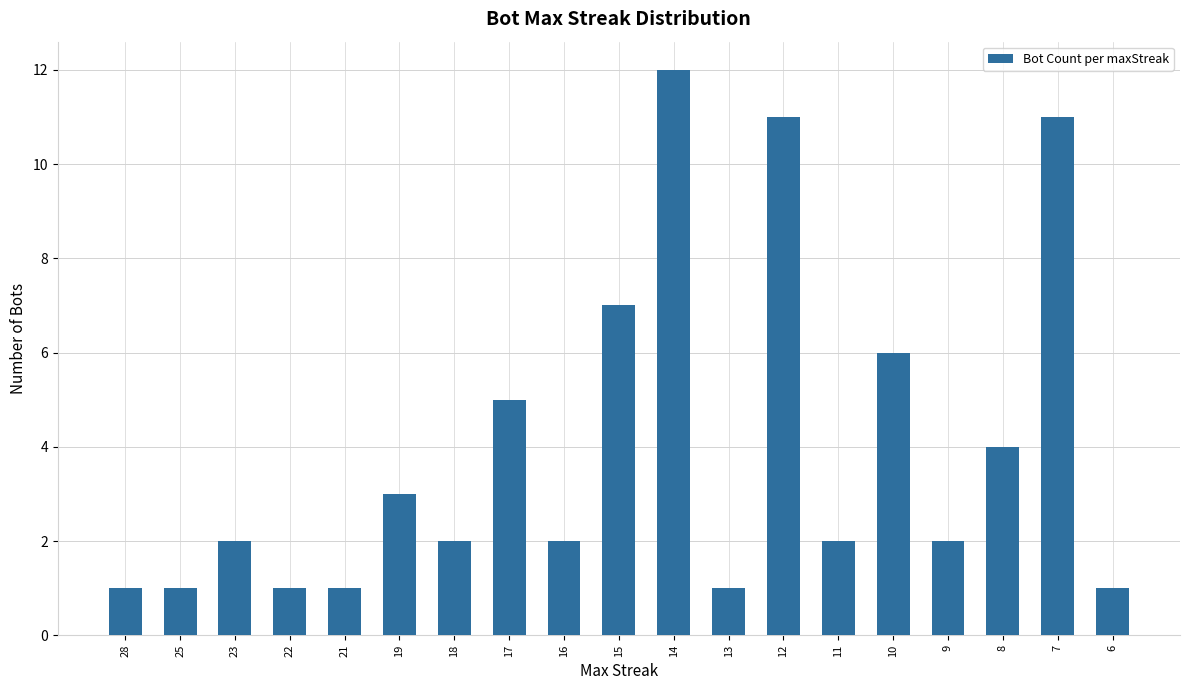

What is the value of the 3rd bar from the left?

2